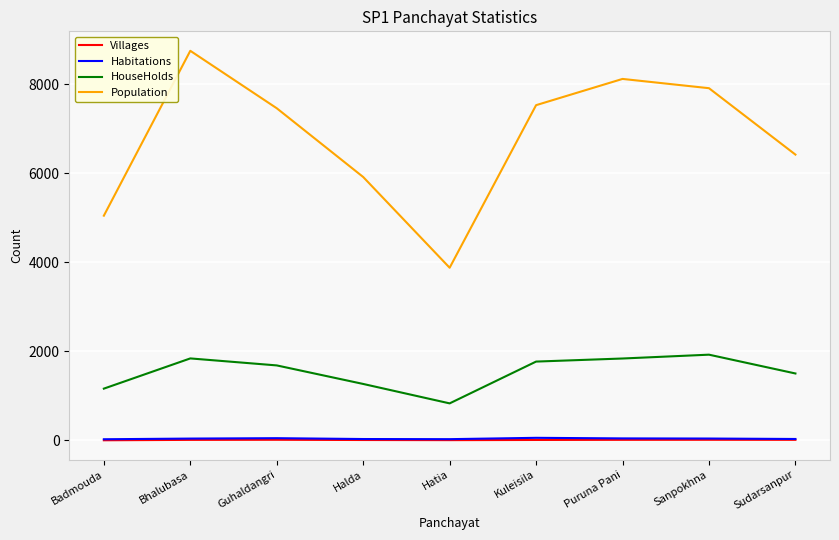

Is it true that Population equals 8745 at Bhalubasa?

True